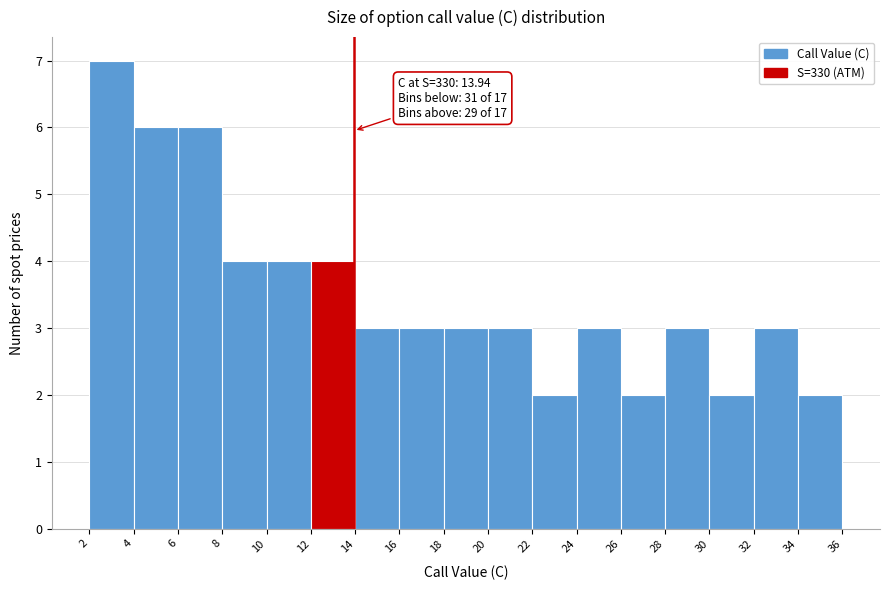

Which range on the x-axis has the tallest bar?

2 to 4